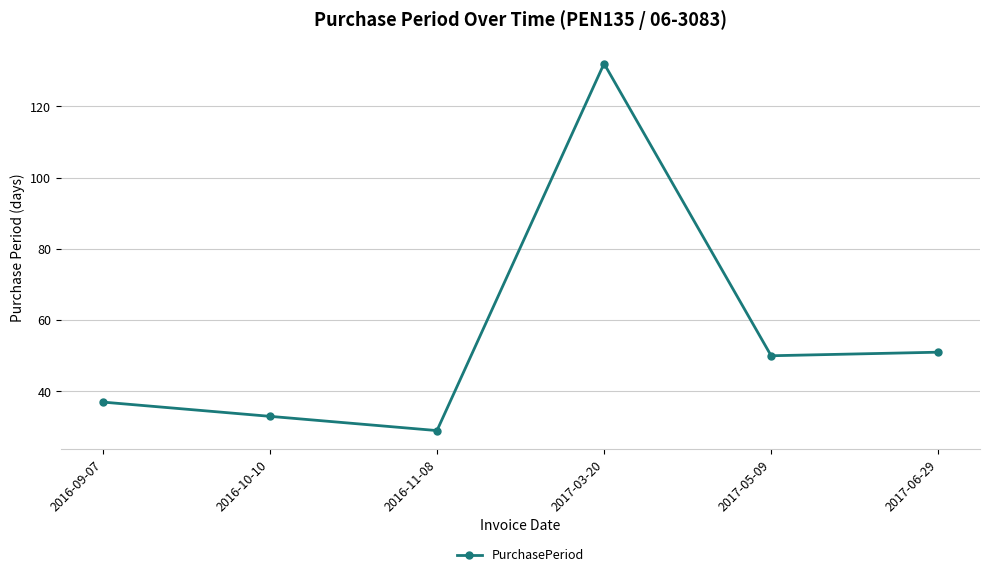

Does the chart display data point markers on the line(s)?

Yes